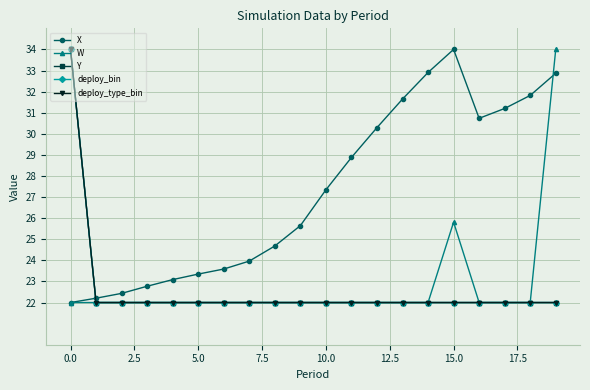

What is the value of the Y point at the 9th from the left?

22.0